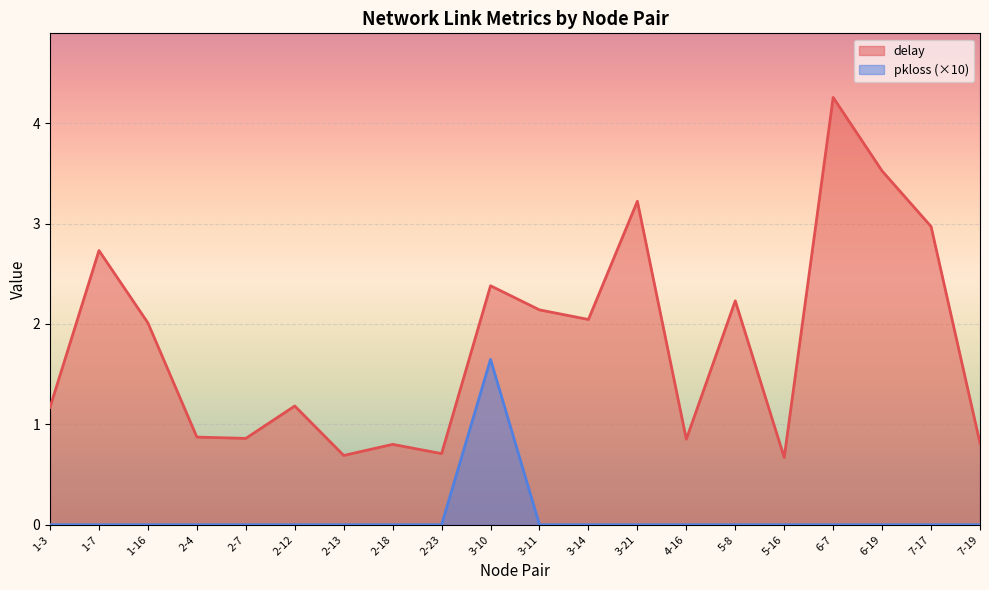

True or false: delay and pkloss intersect in this chart.

False